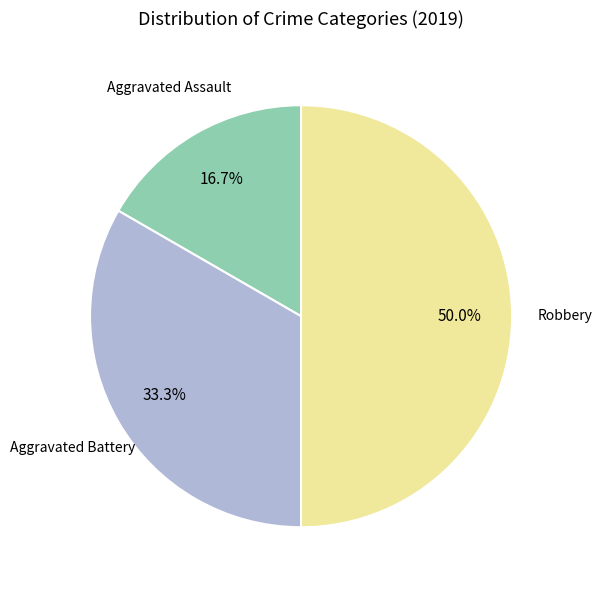

To the nearest percent, what percentage of the pie is Aggravated Assault?

17%